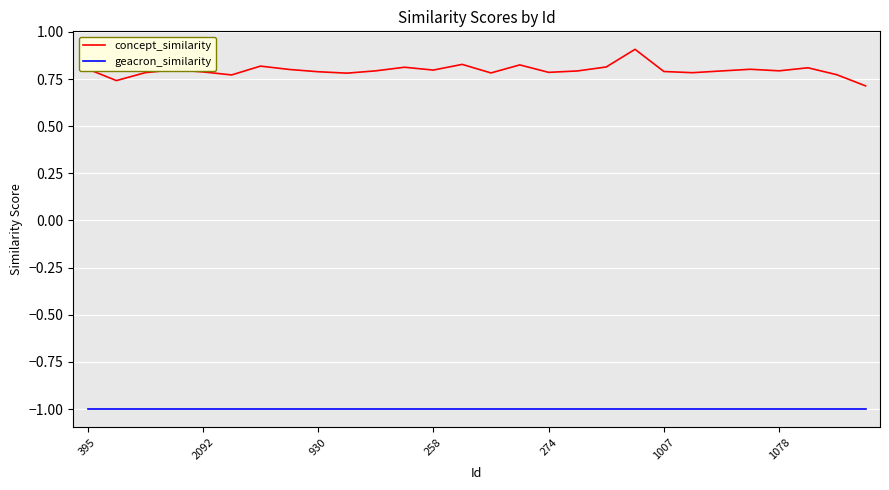

List the series in order of their peak value, highest first.

concept_similarity, geacron_similarity